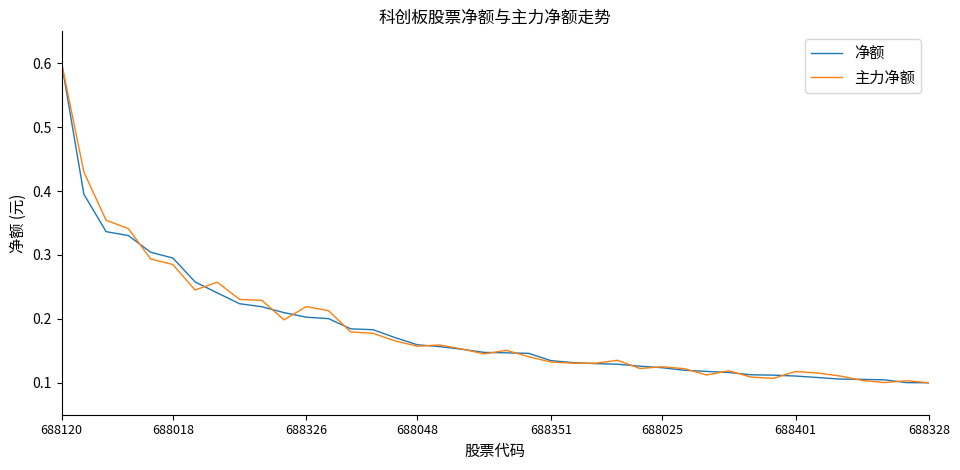

What is the maximum value for 主力净额?

0.6